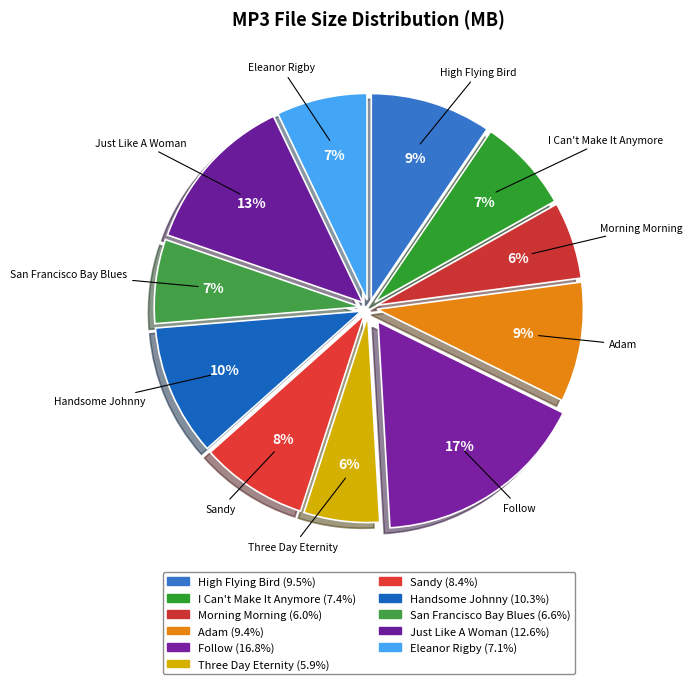

Count the number of slices in the pie.

11